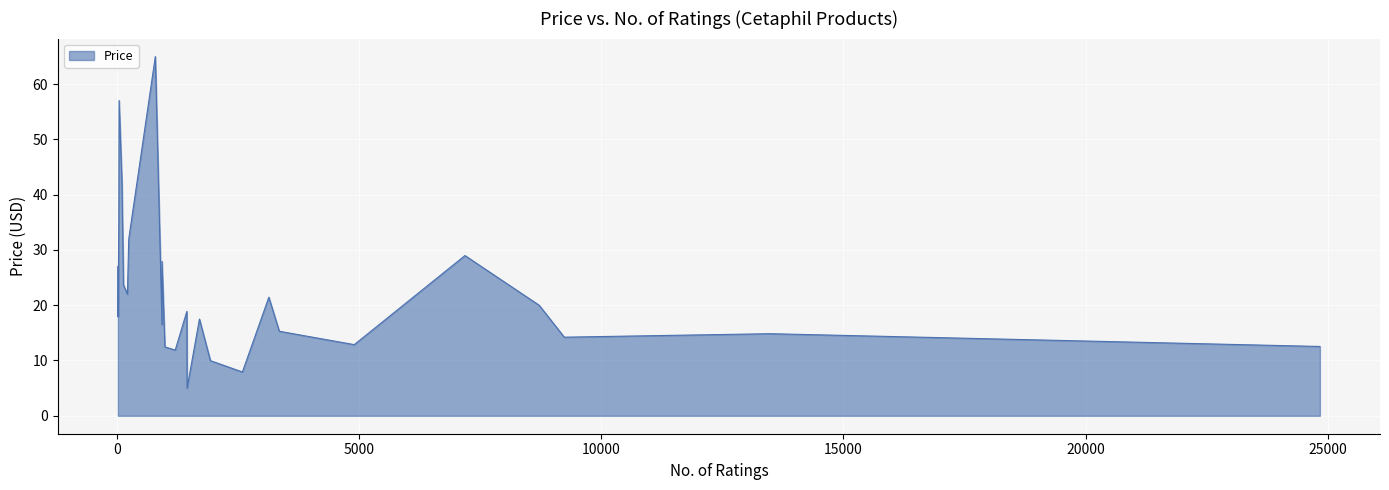

At which category does the data reach its first local peak?

131